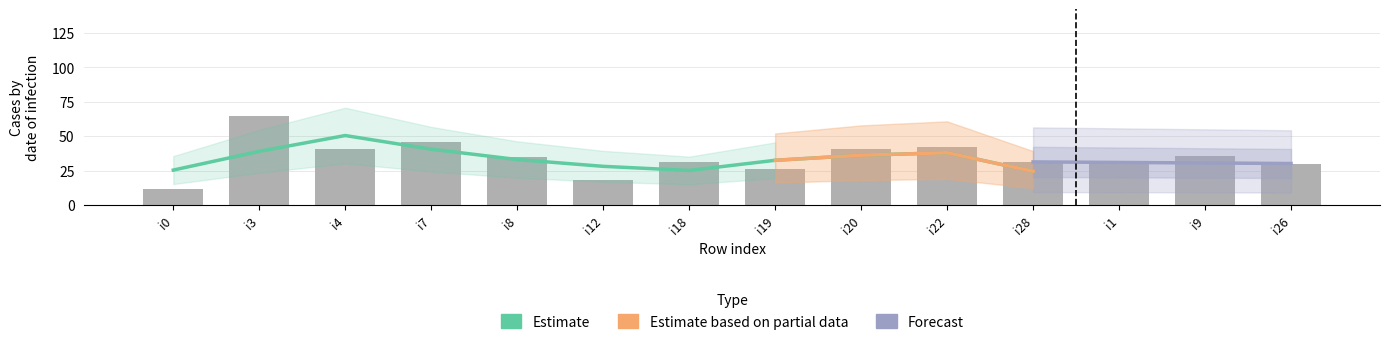

What is the label of the 9th bar from the left?

i20